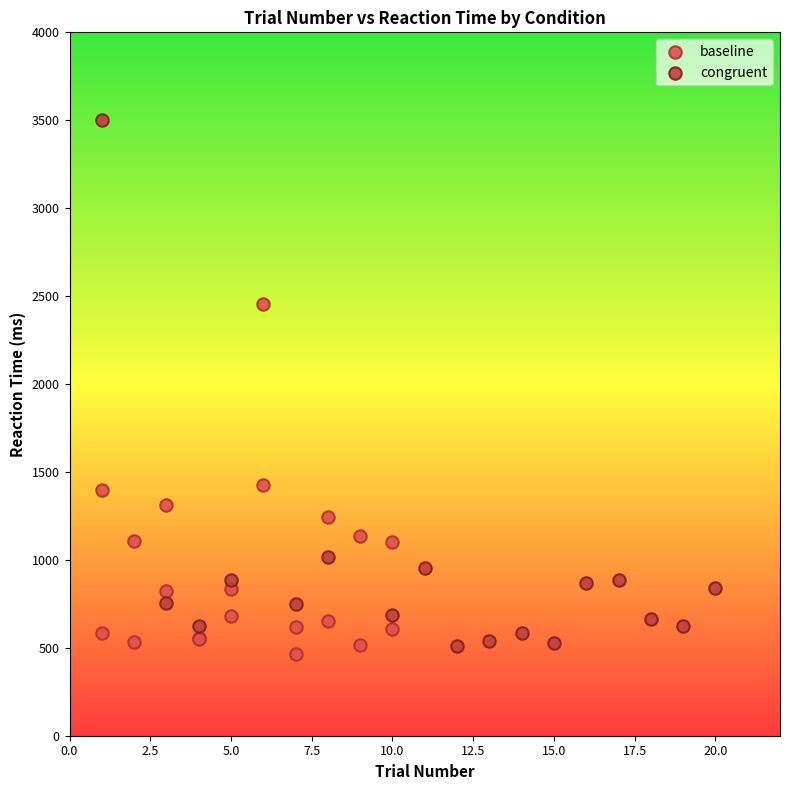

Which series reaches the maximum Y coordinate?

congruent